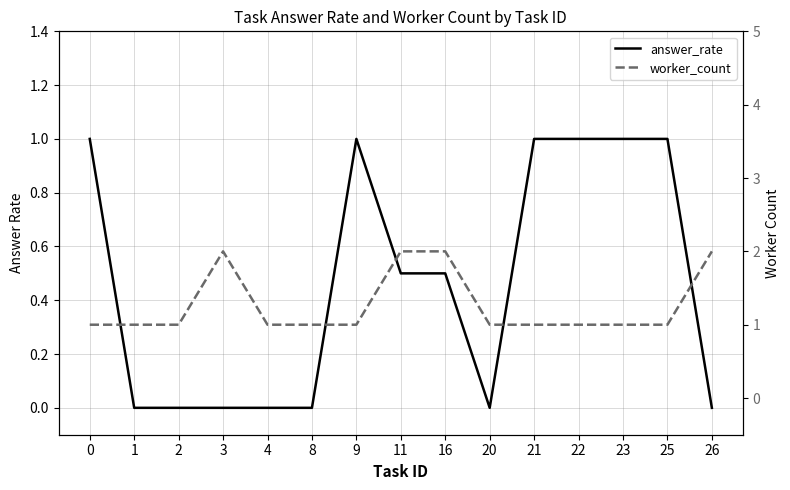

Which series has the widest spread of values?

answer_rate